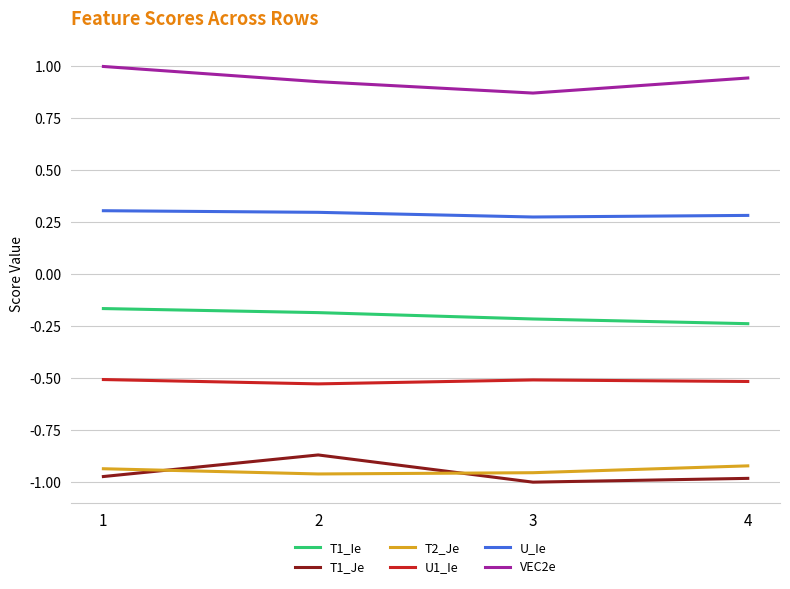

What is the spread (max minus min) of values at 1?

2.0